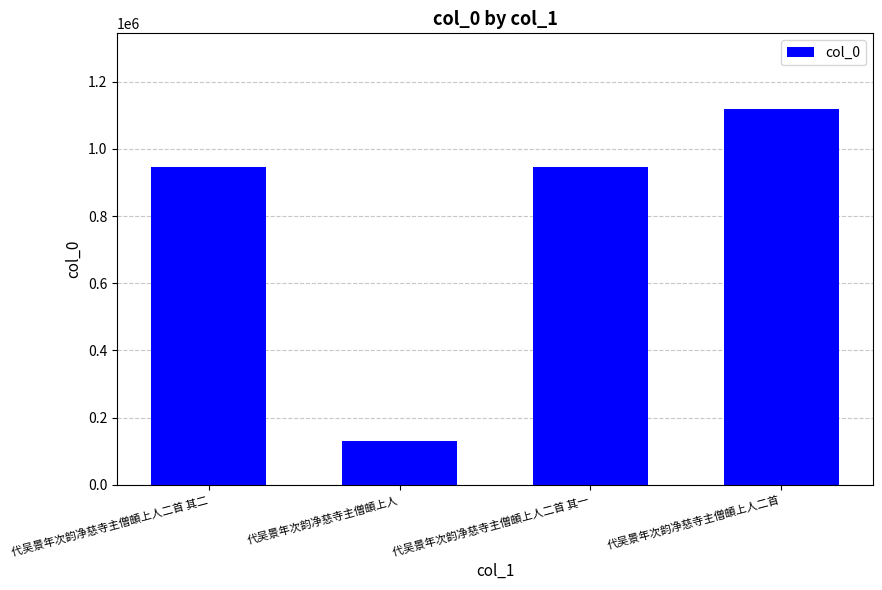

How many data points are less than 944956?

2